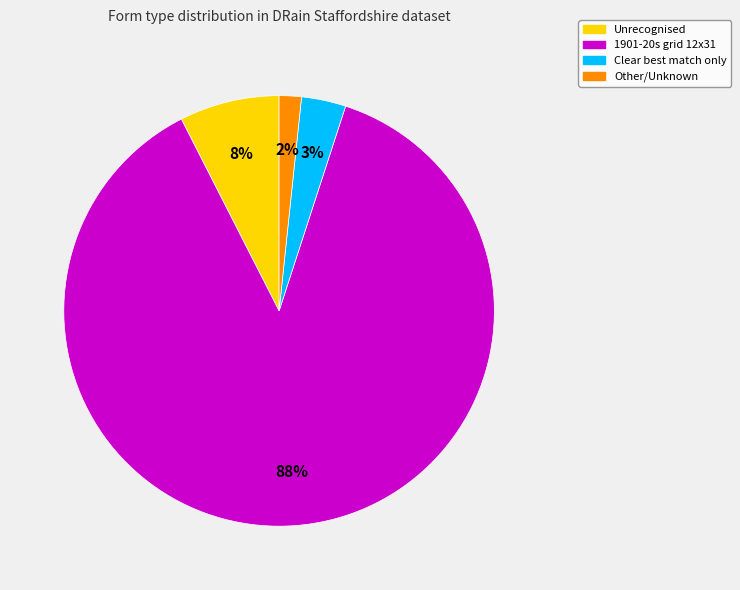

Is there a majority slice in this chart?

Yes